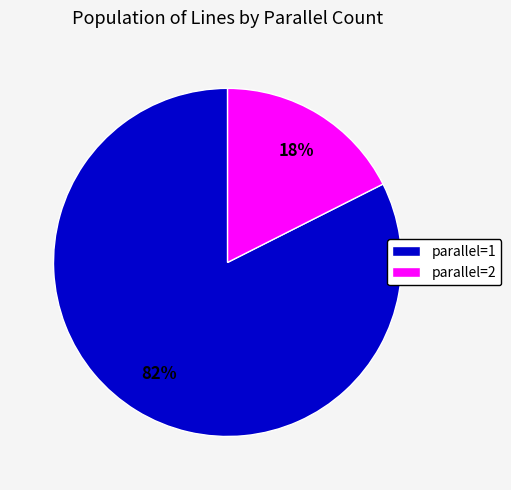

What is the largest slice in the pie chart?

parallel=1